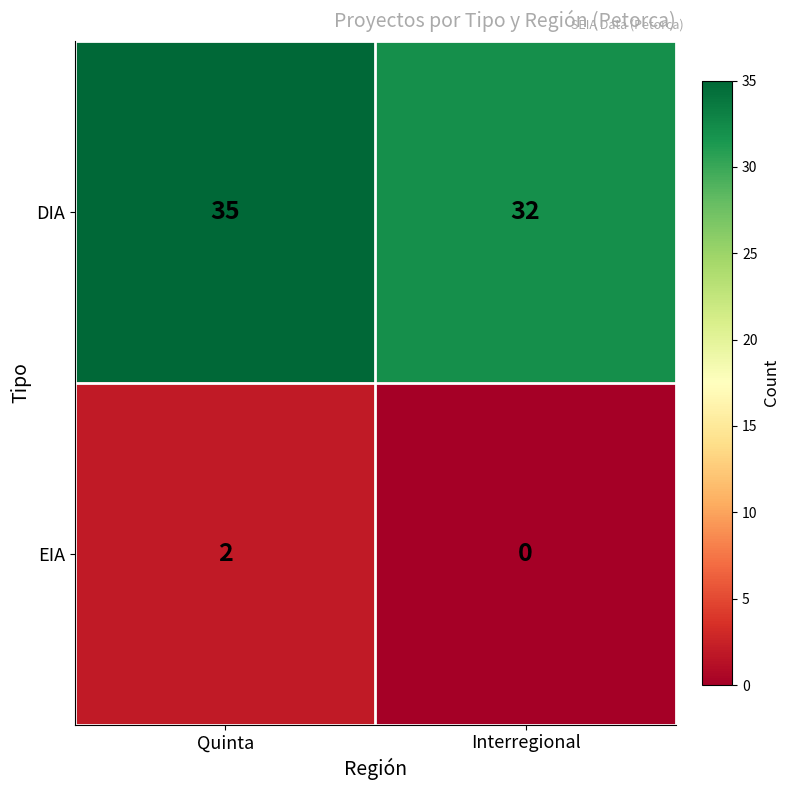

Reading left to right, list all the values displayed in this chart.

DIA: 35	32
EIA: 2	0